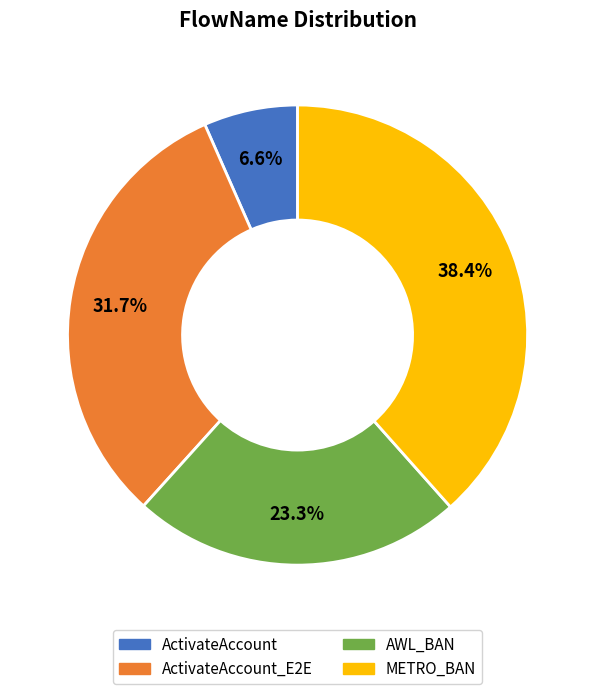

Is there any slice that represents more than half of the pie?

No